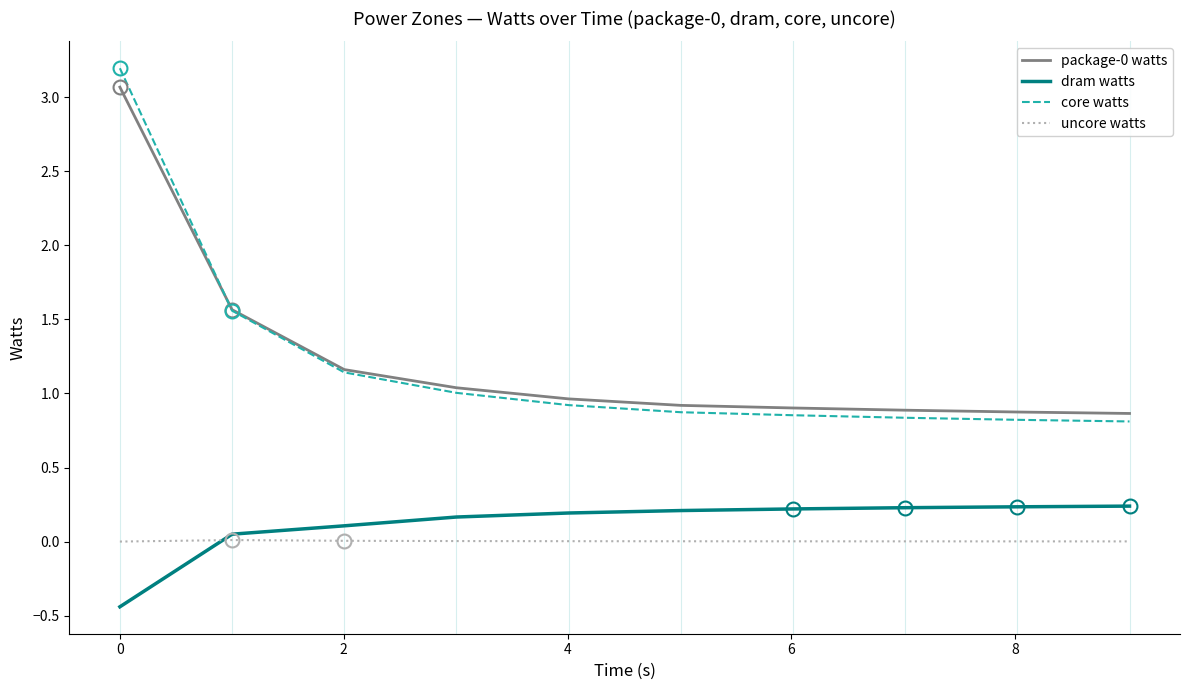

What is the maximum value for core watts?

3.2